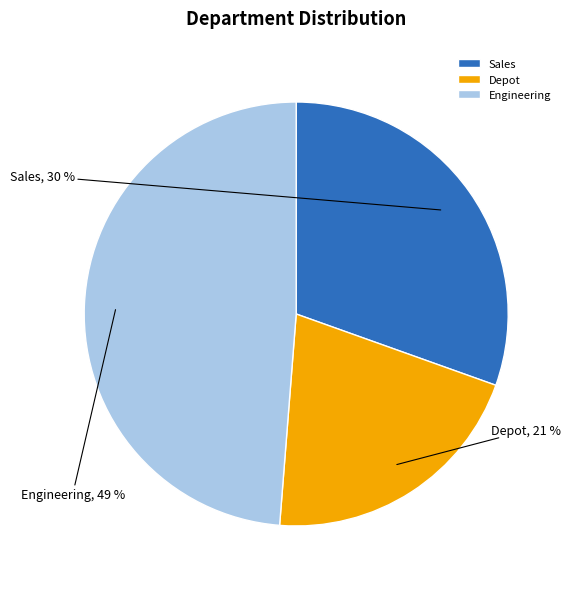

True or false: Depot accounts for 21% of the total.

True